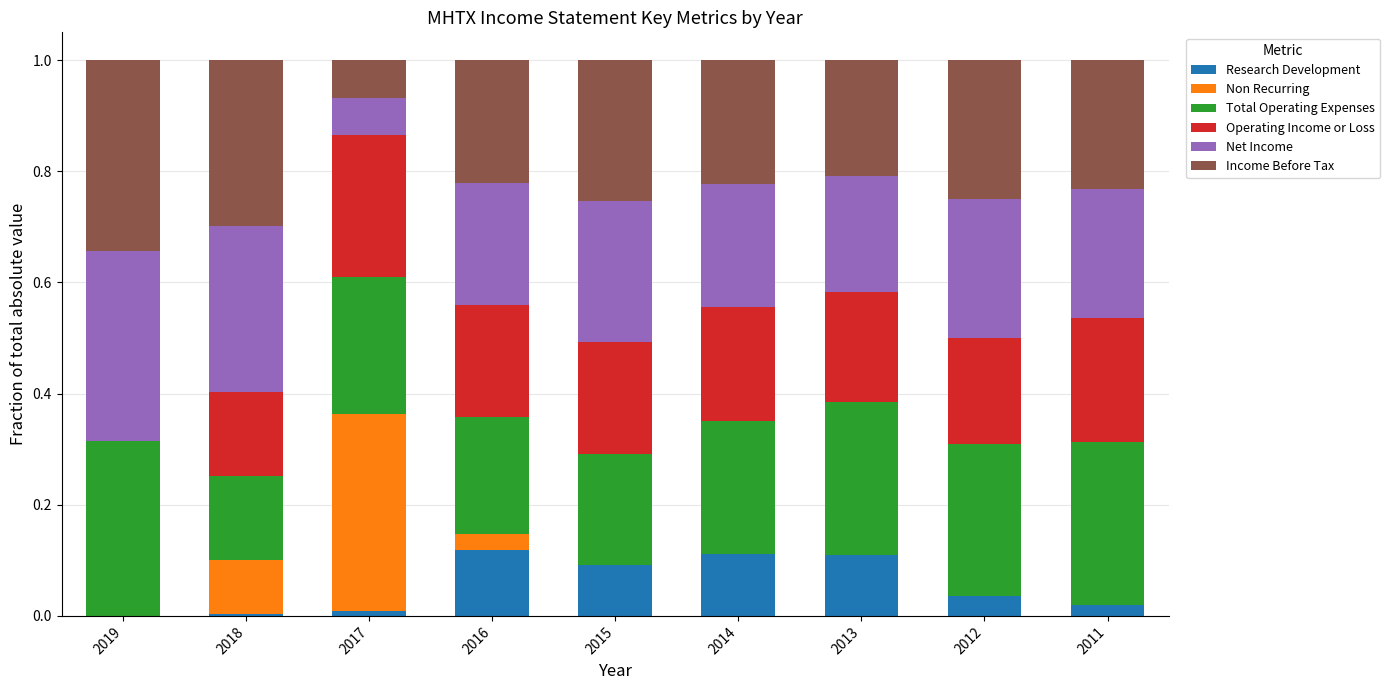

The Research Development series shows 0.1 at 2015. True or false?

True